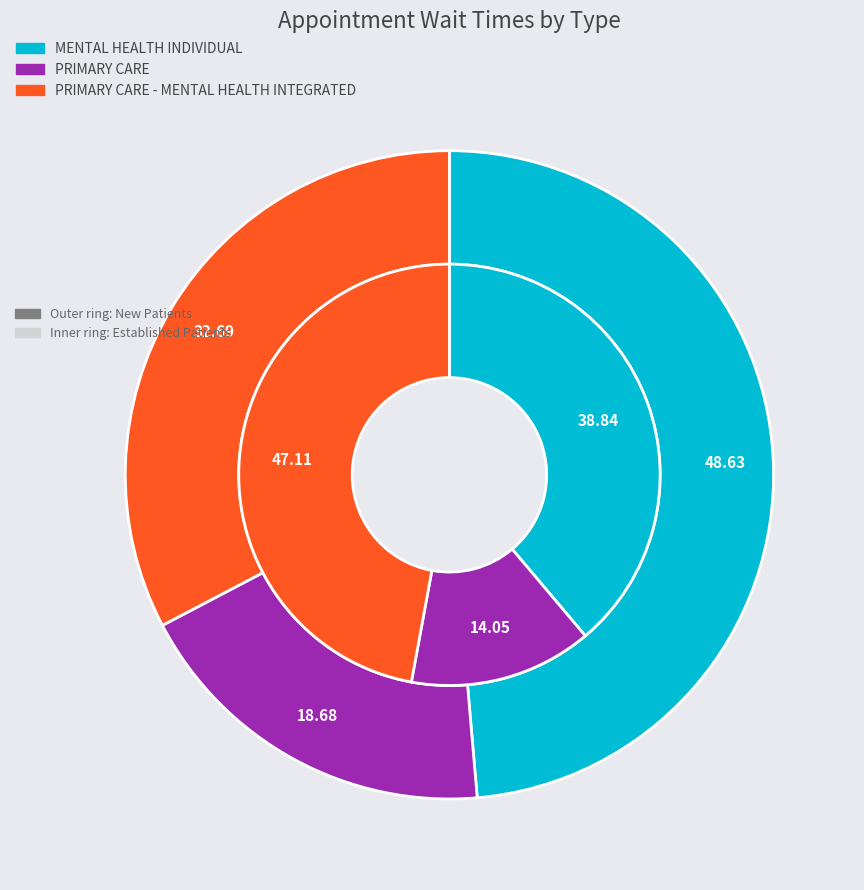

What is the smallest slice in the pie chart?

PRIMARY CARE